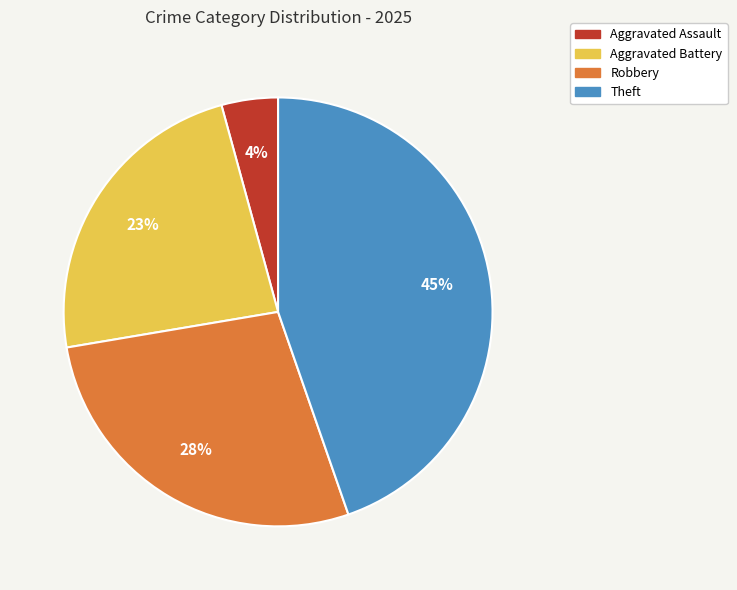

True or false: Aggravated Assault accounts for 4% of the total.

True